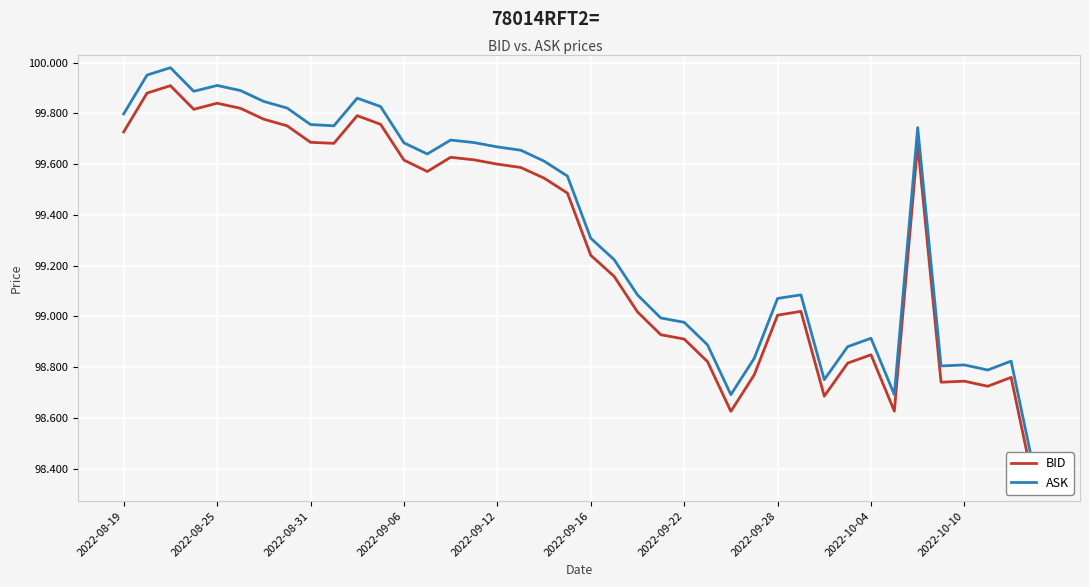

What is the sum of all ASK values?

3974.2